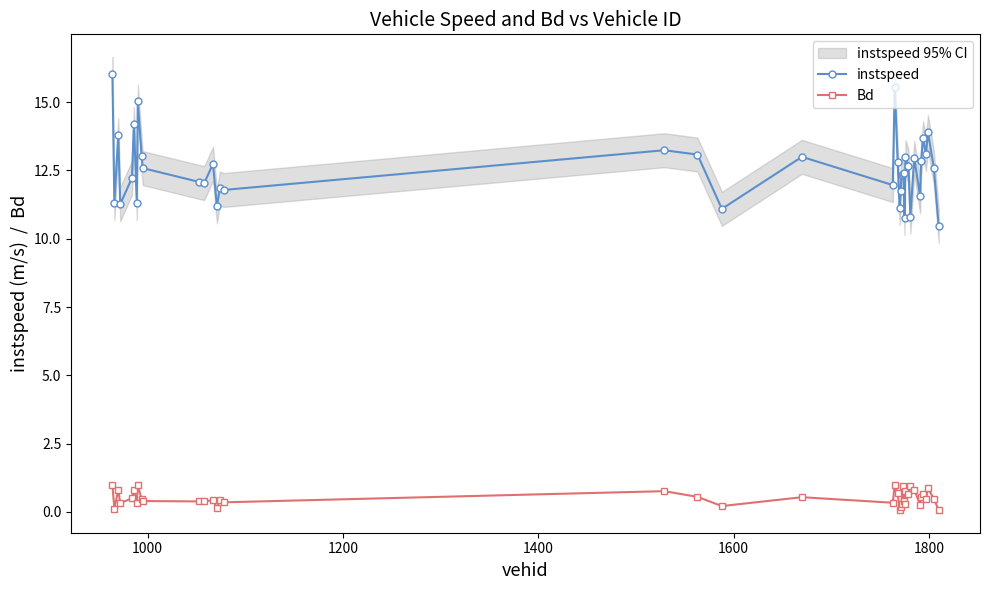

True or false: instspeed has more than 0 points higher than both neighbors.

True